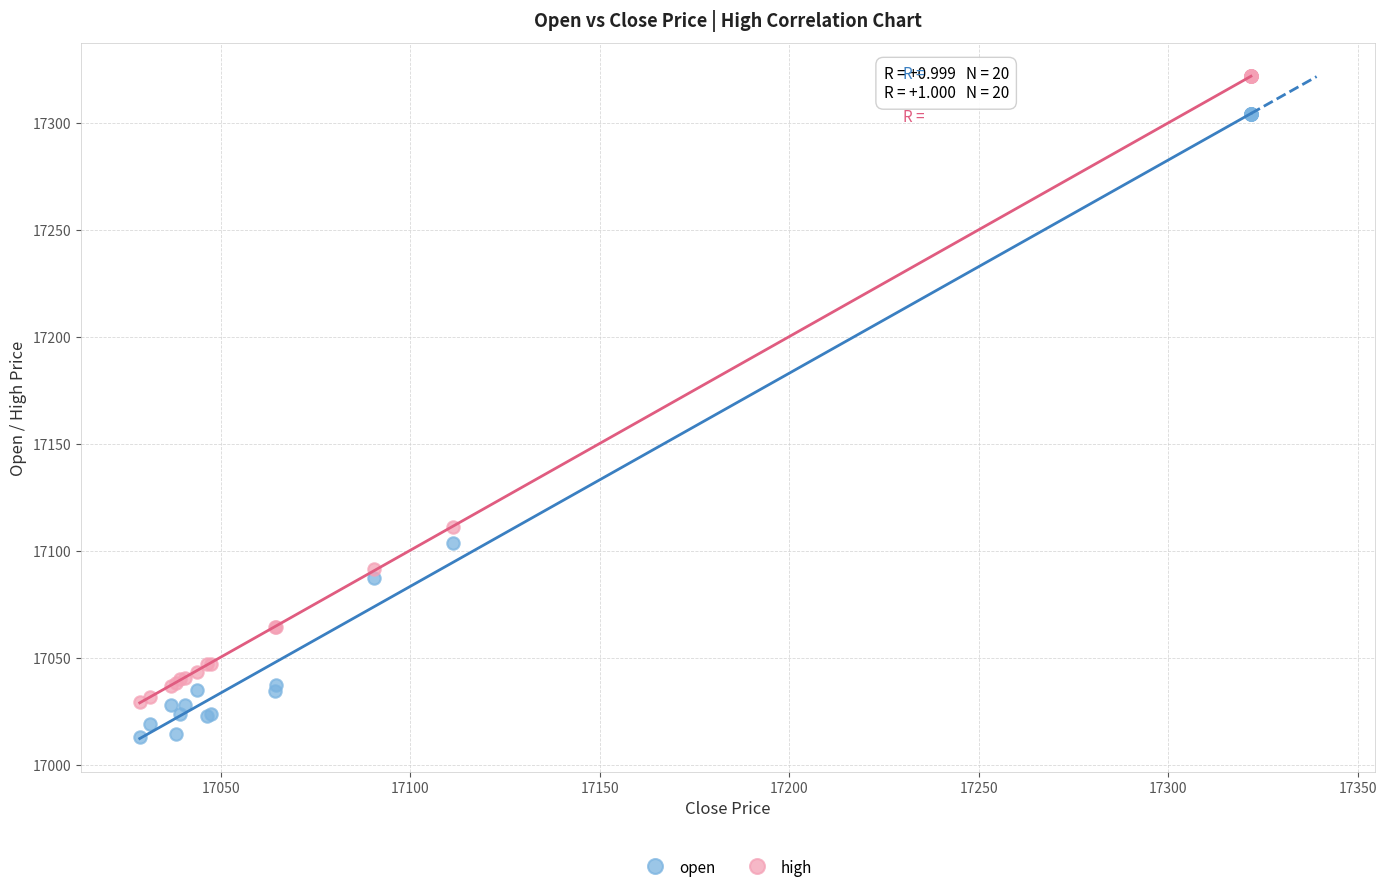

In the open series, what Y value is closest to 17158?

17103.6